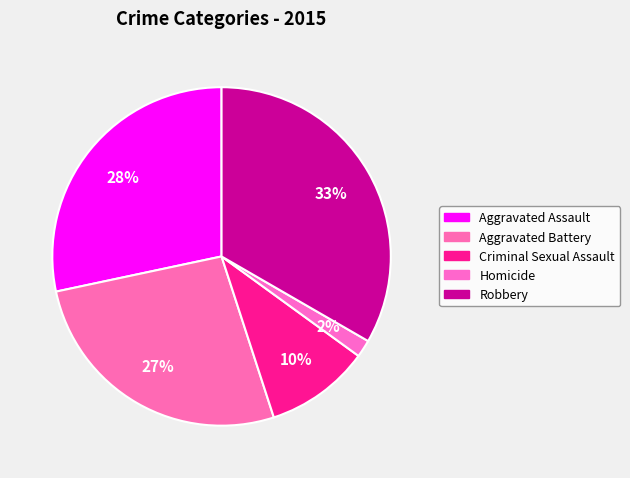

The Robbery slice represents 33% of the pie. True or false?

True